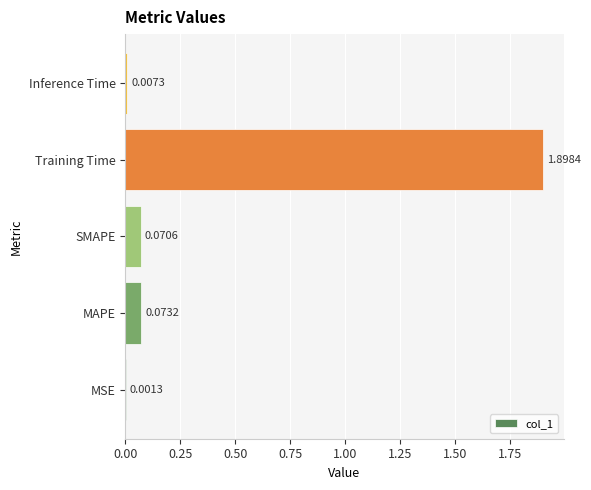

Between MSE and Inference Time, which is larger?

Inference Time